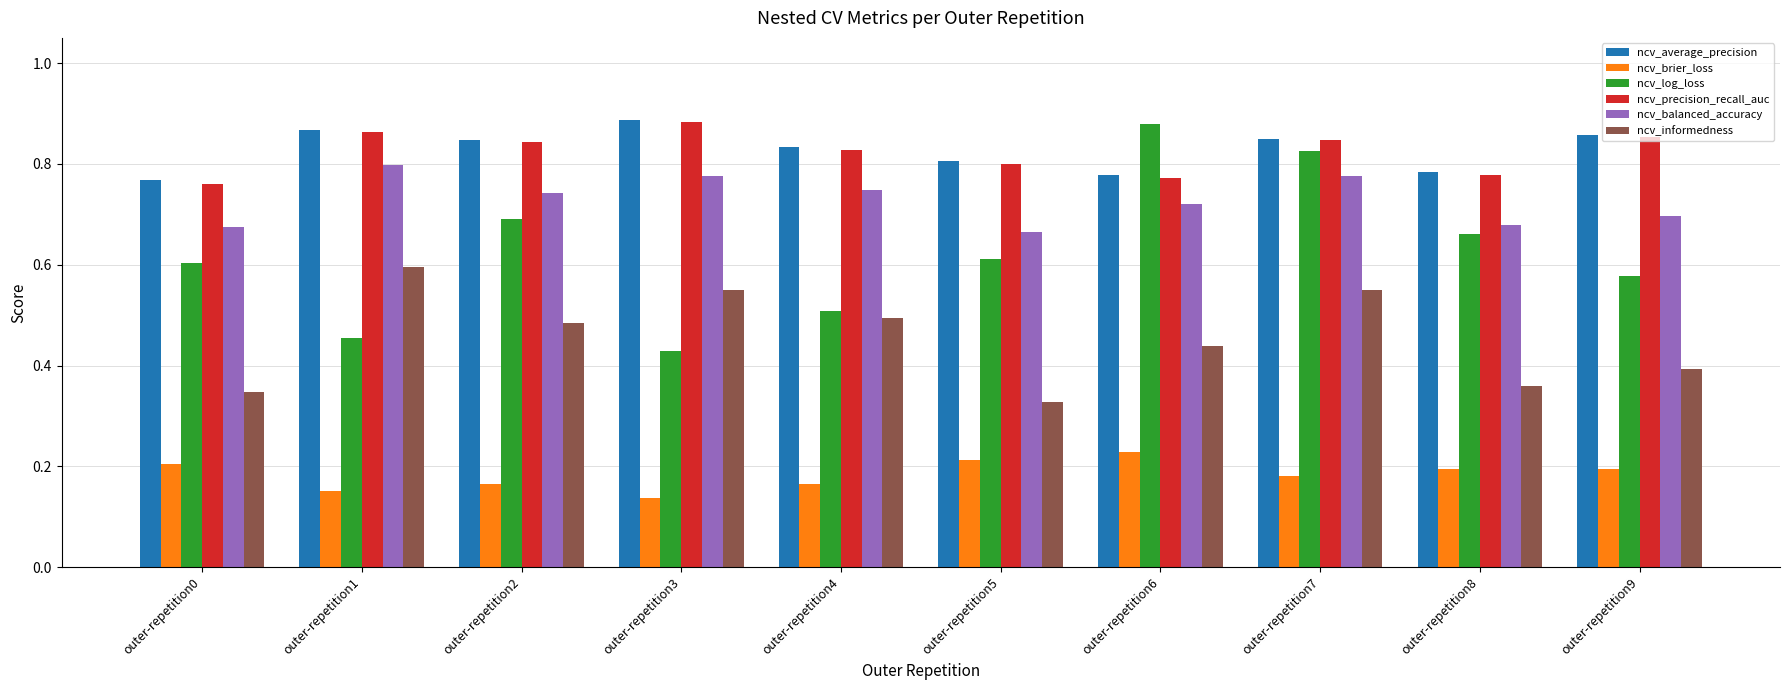

Which series has the widest spread of values?

ncv_log_loss